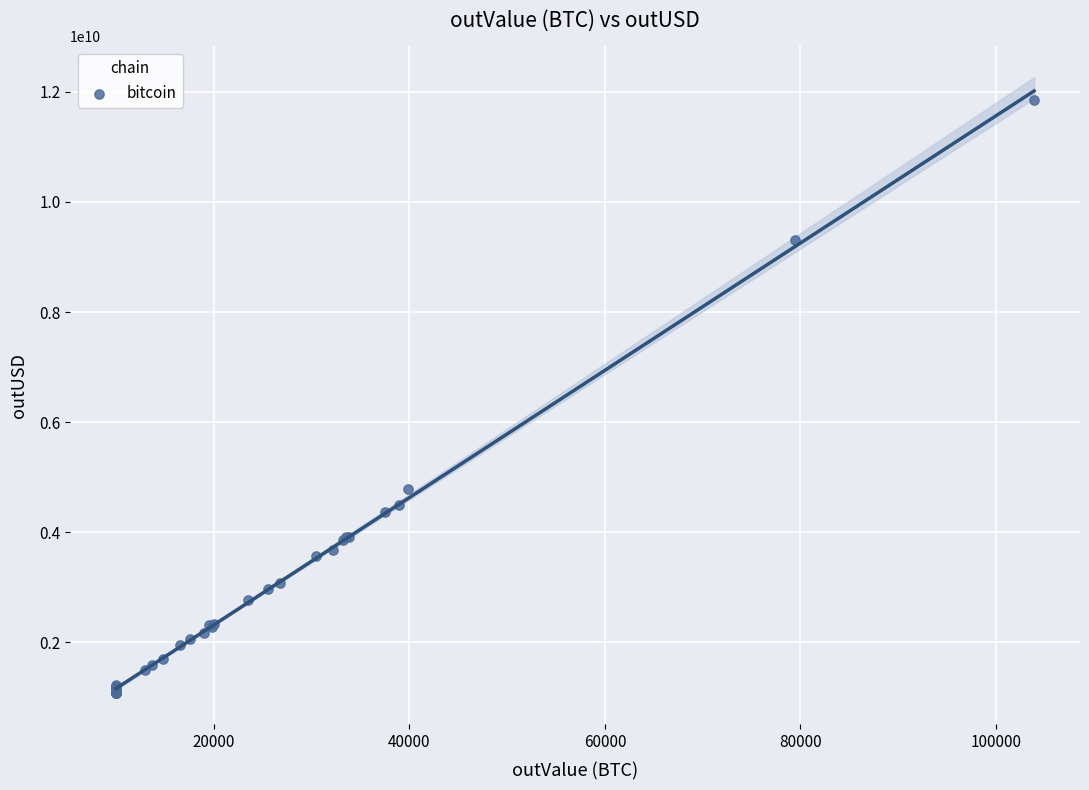

What Y value in the scatter plot is closest to 6461612798?

4791695328.0